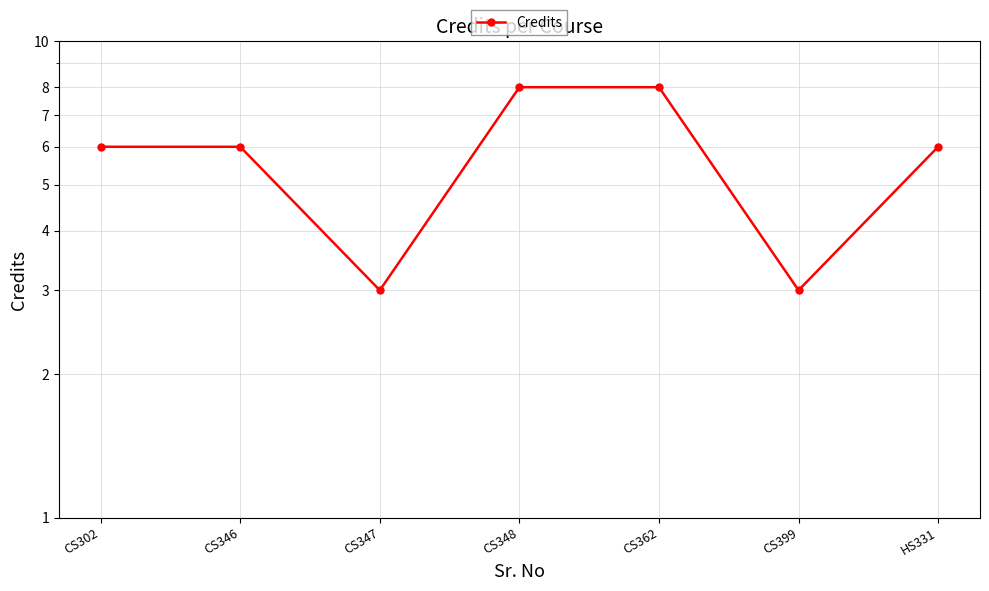

How many values exceed 6?

2